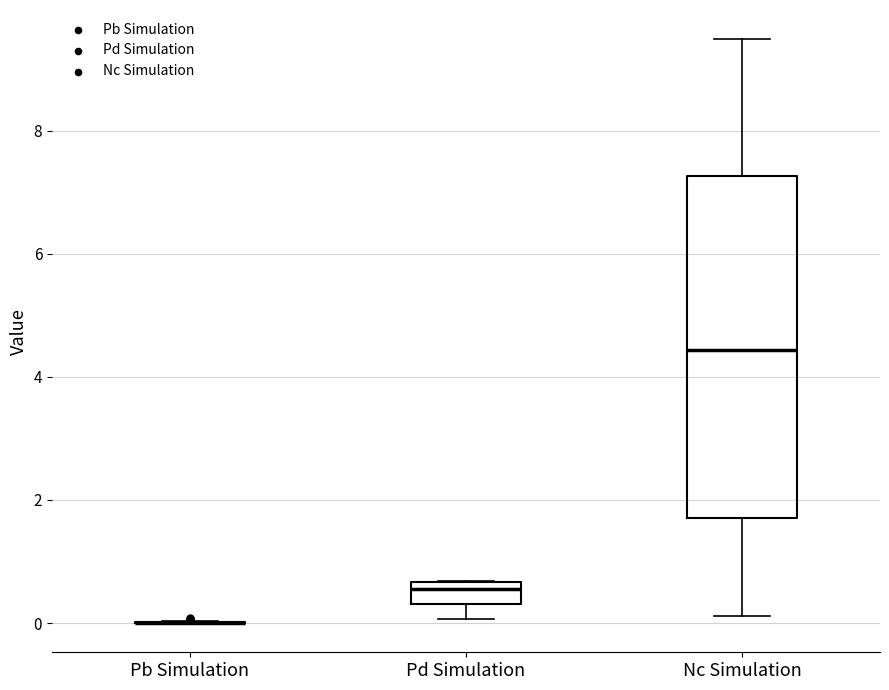

Where is the upper edge of the box for Pd Simulation on the y-axis? The values are not printed on the chart, so give them approximately, as read against the axis.

0.6